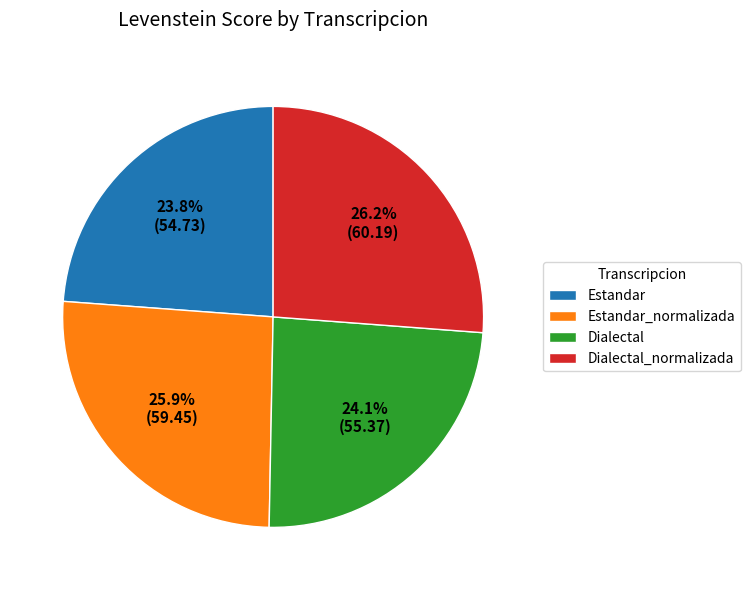

What portion of the pie excludes Dialectal_normalizada?

73.8%